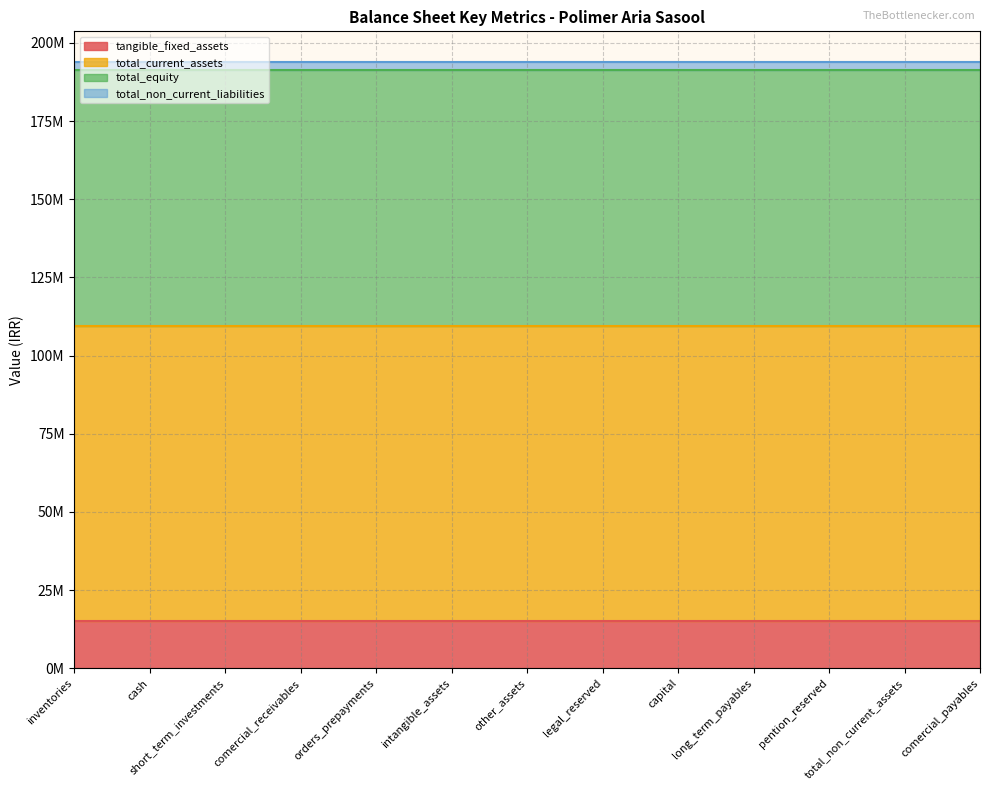

What is the maximum value shown in the chart?

94441048